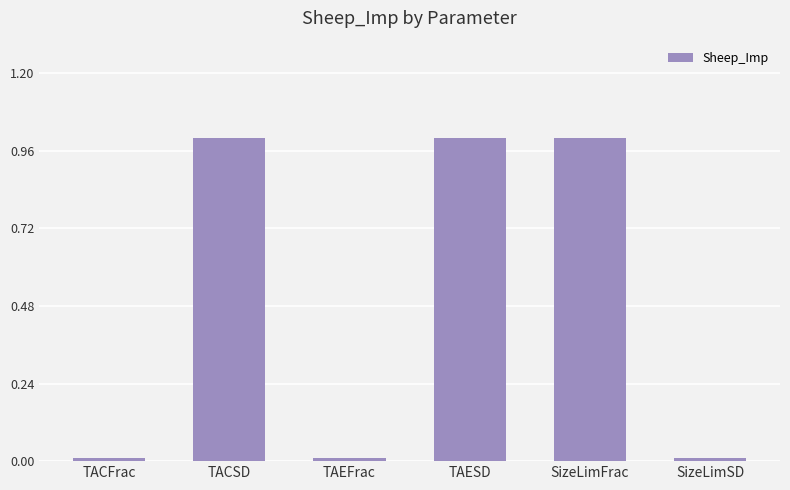

How many bars are there in total?

6